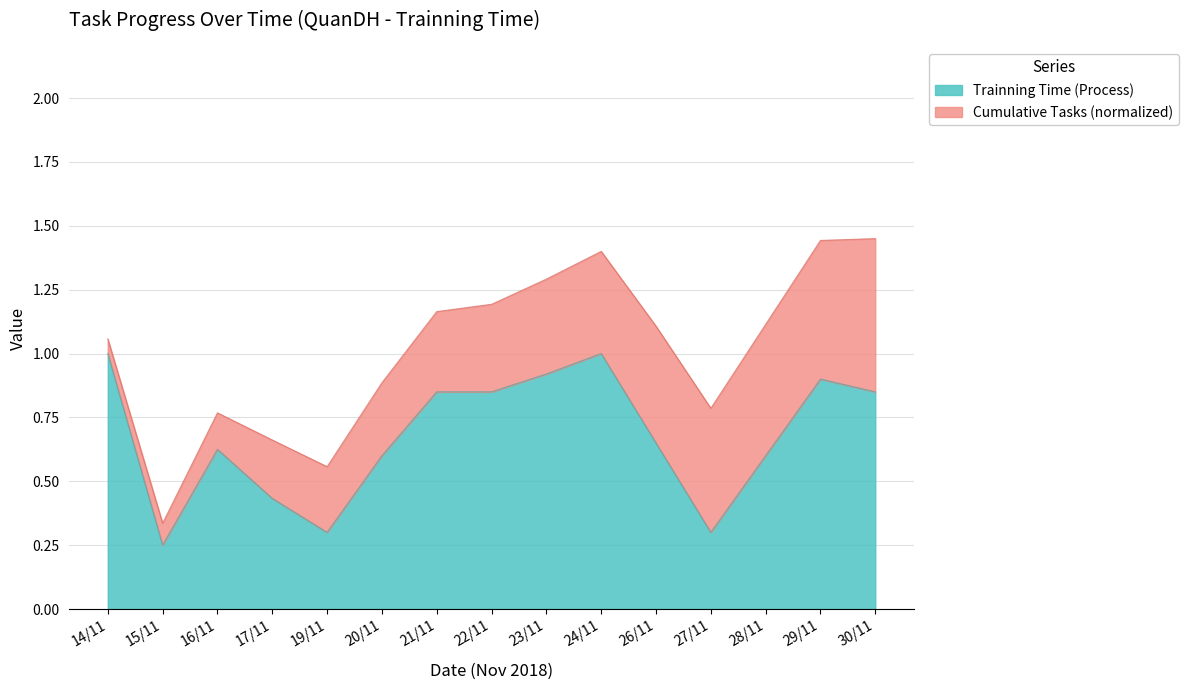

Which label corresponds to the smallest value in the chart?

15/11